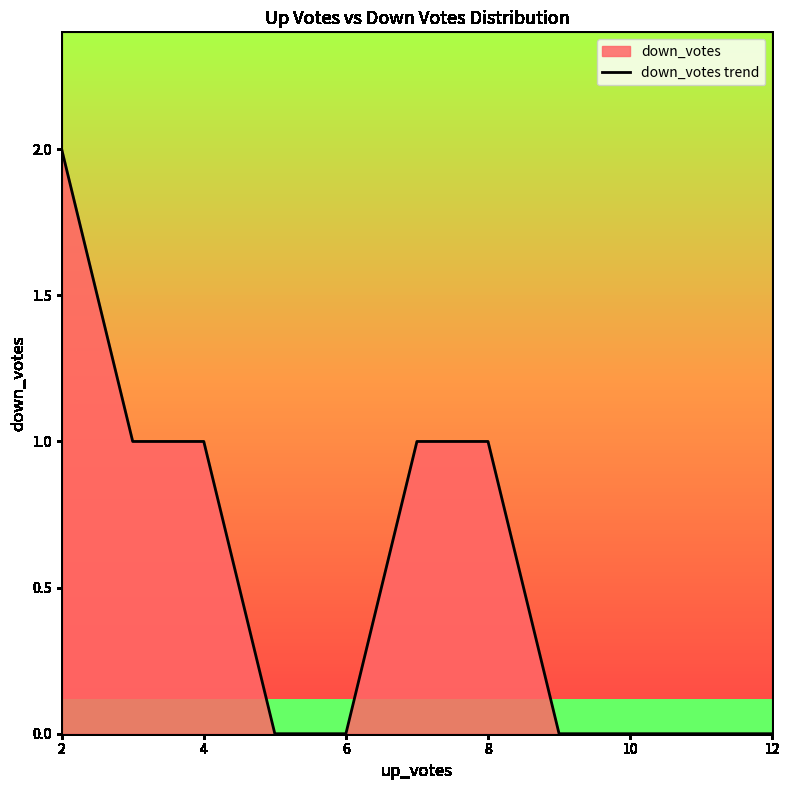

What is the label of the 1st point from the left?

2